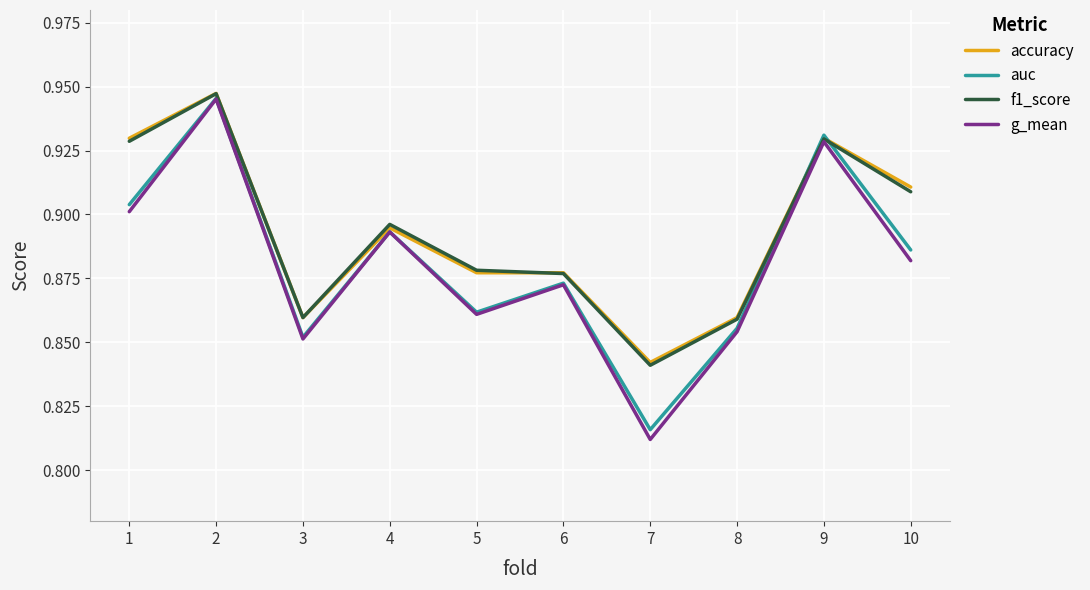

What is the sum of all g_mean values?

8.8